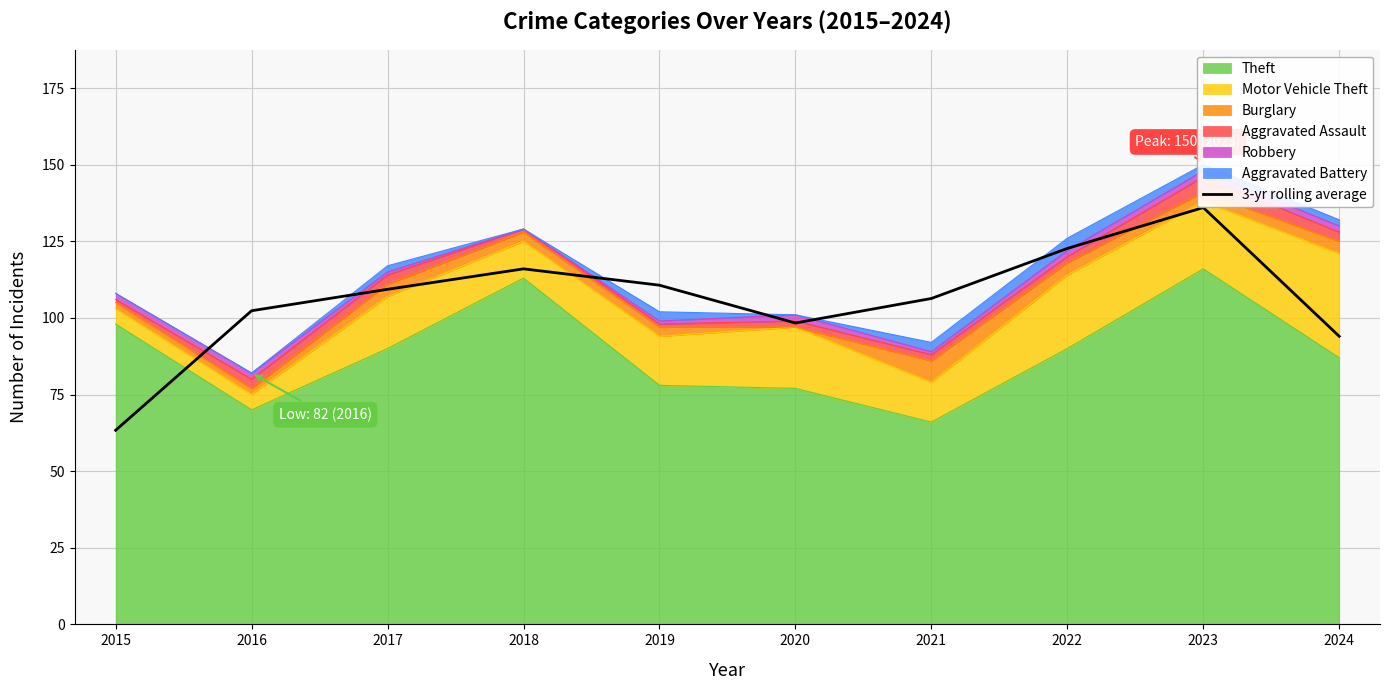

At which category does the chart reach its peak across all series?

2023